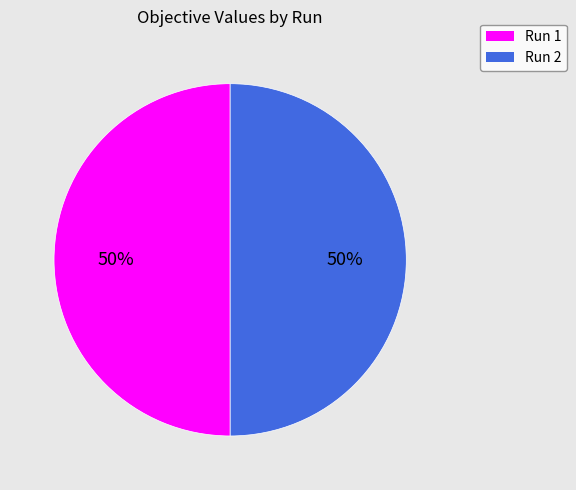

The Run 2 slice represents 38% of the pie. True or false?

False